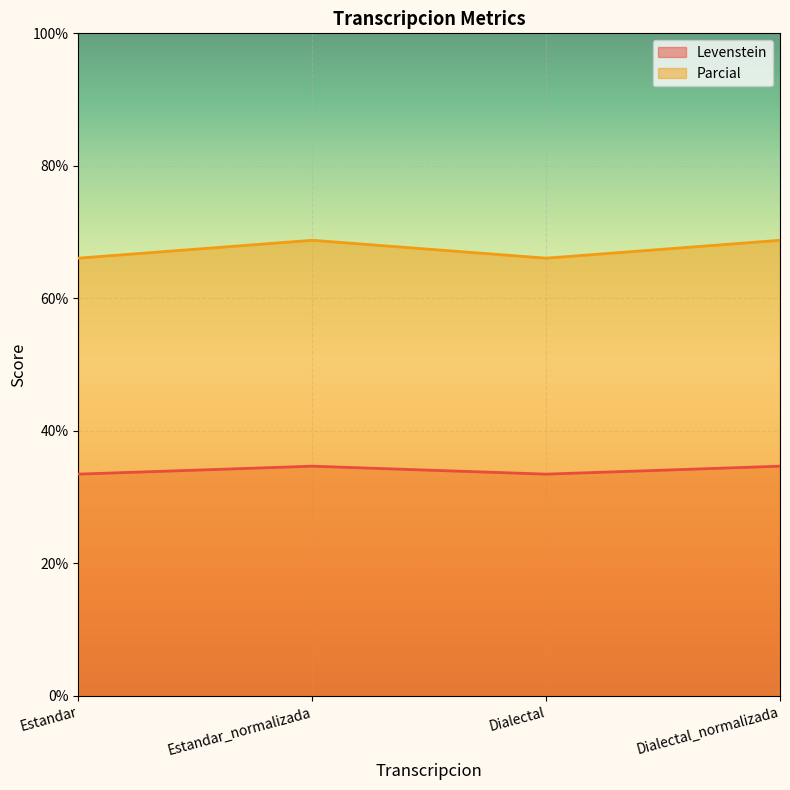

What is the lowest value of the Levenstein series?

33.5